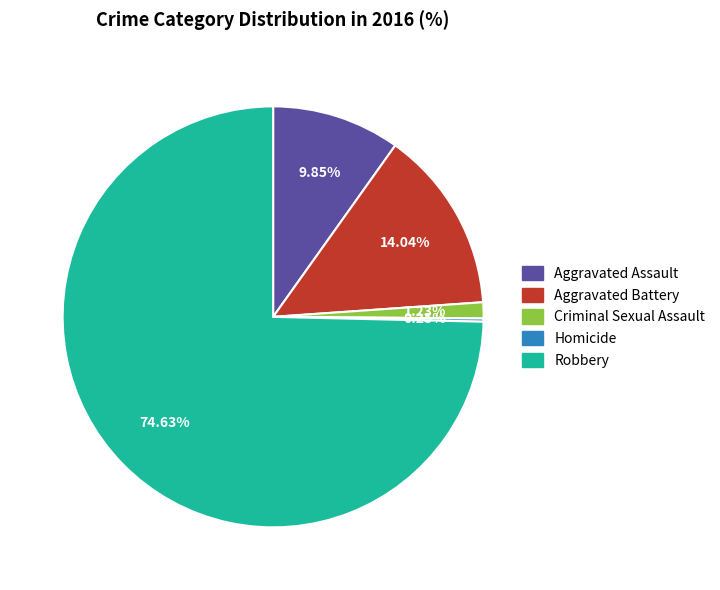

Does Robbery represent more than half of the total?

Yes